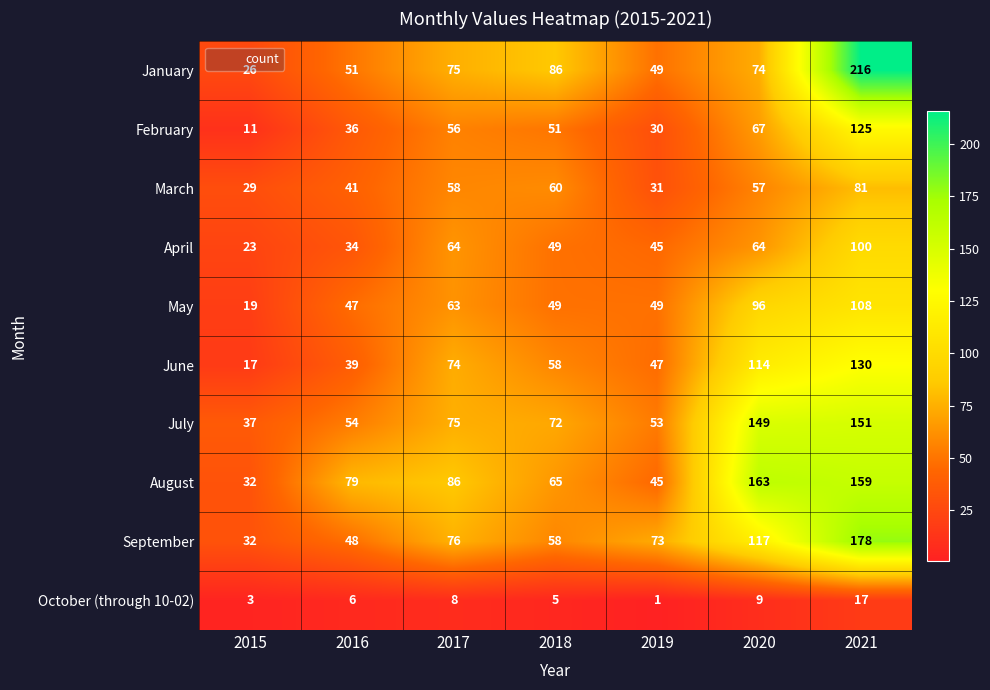

True or false: September has a value of 32 at 2015.

True